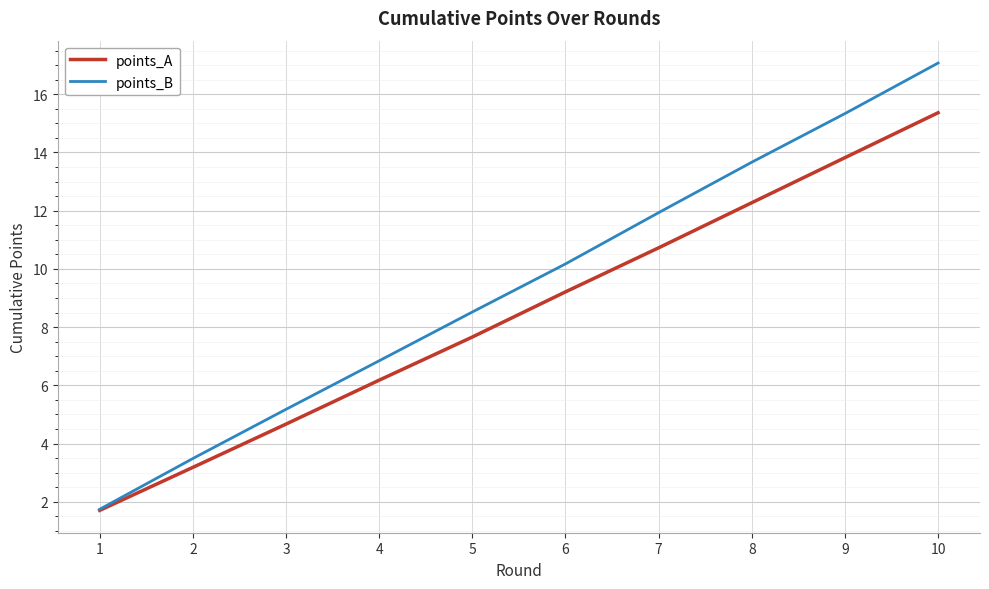

At which category is the sum across all series the highest?

10